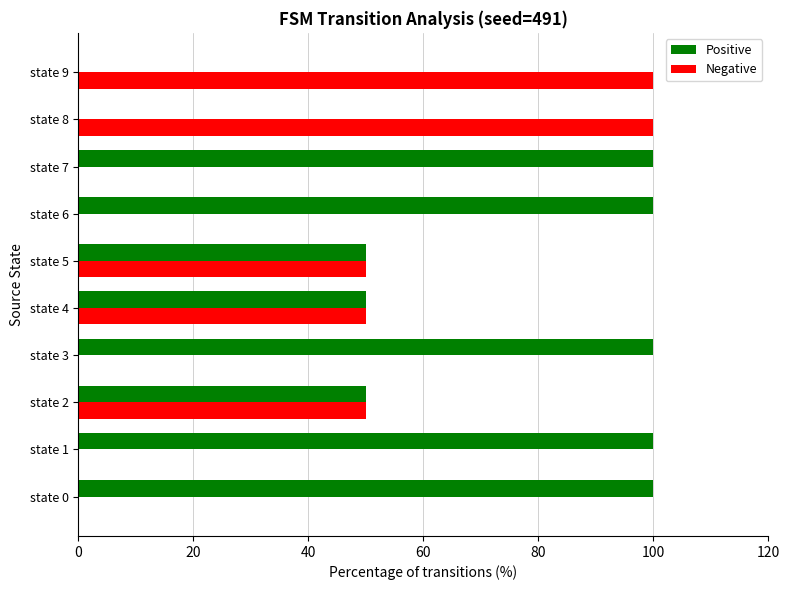

What is the total value across all series at state 8?

100